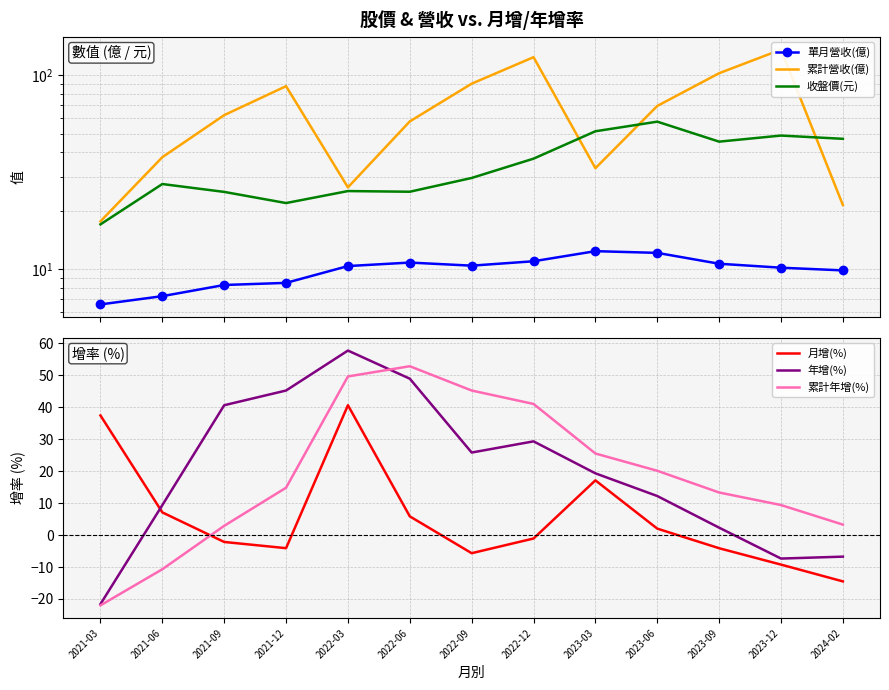

In 月增(%), how many points are higher than both neighbors (excluding endpoints)?

2